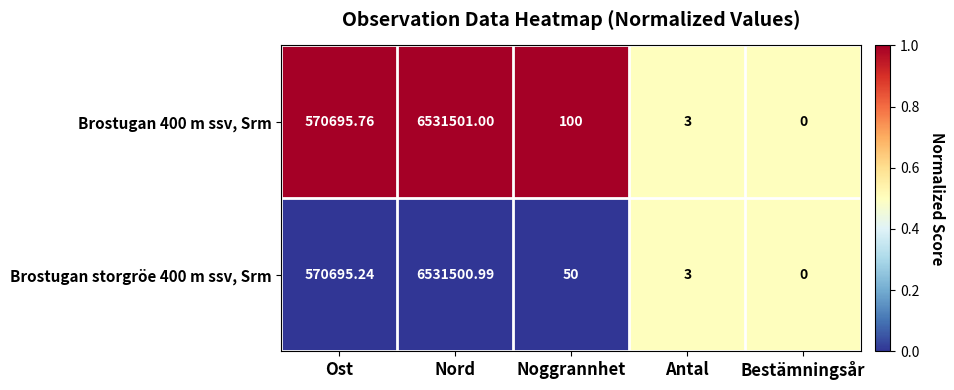

Is the value of Brostugan 400 m ssv, Srm at Noggrannhet greater than the value of Brostugan storgröe 400 m ssv, Srm at Ost?

No